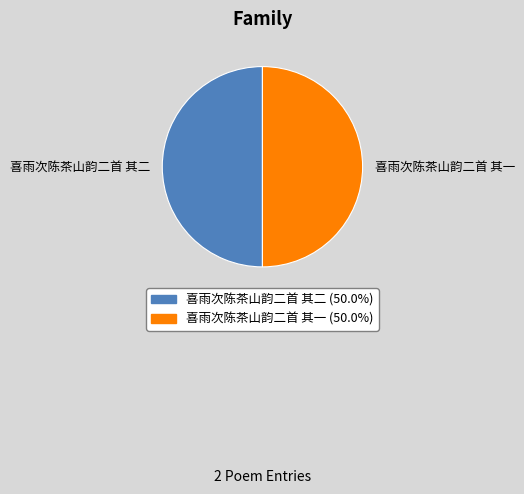

Combined, do 喜雨次陈茶山韵二首 其二 and 喜雨次陈茶山韵二首 其一 account for over 50%?

Yes